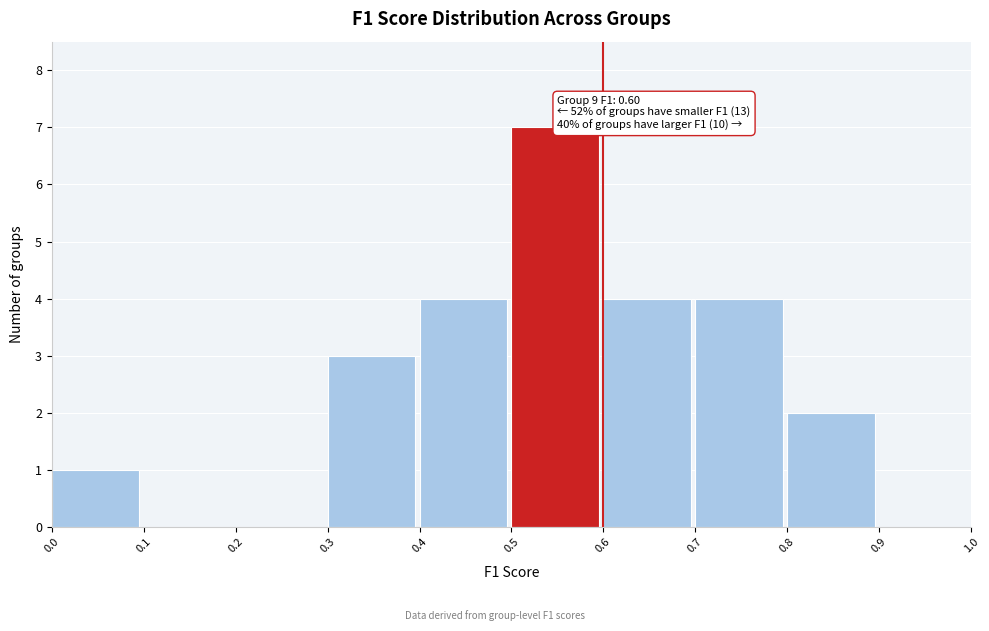

Which range on the x-axis has the tallest bar?

0.5 to 0.6